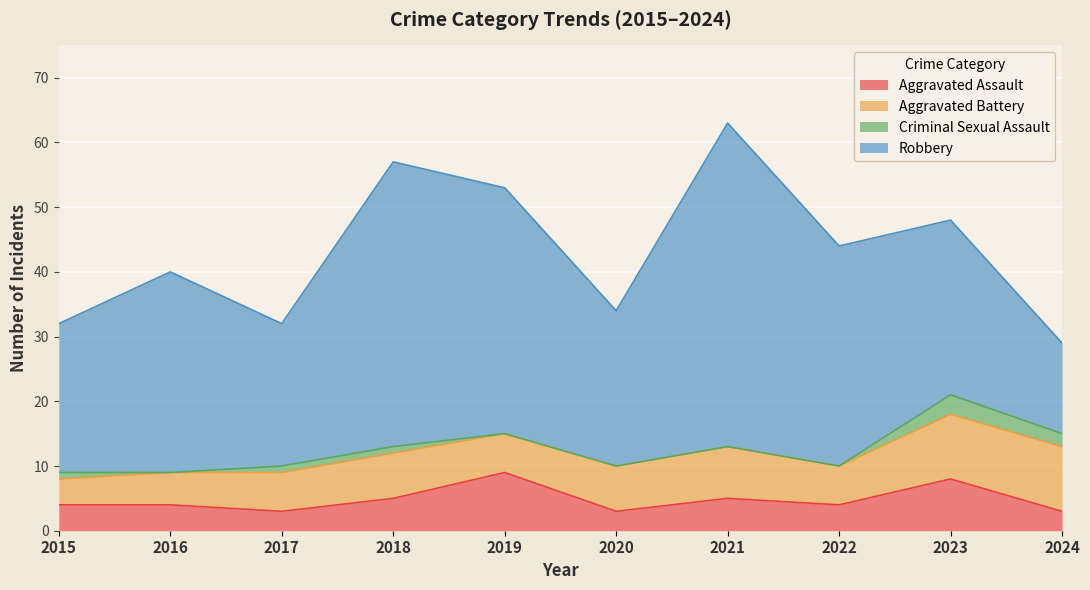

In Criminal Sexual Assault, how many points are lower than both neighbors (excluding endpoints)?

1